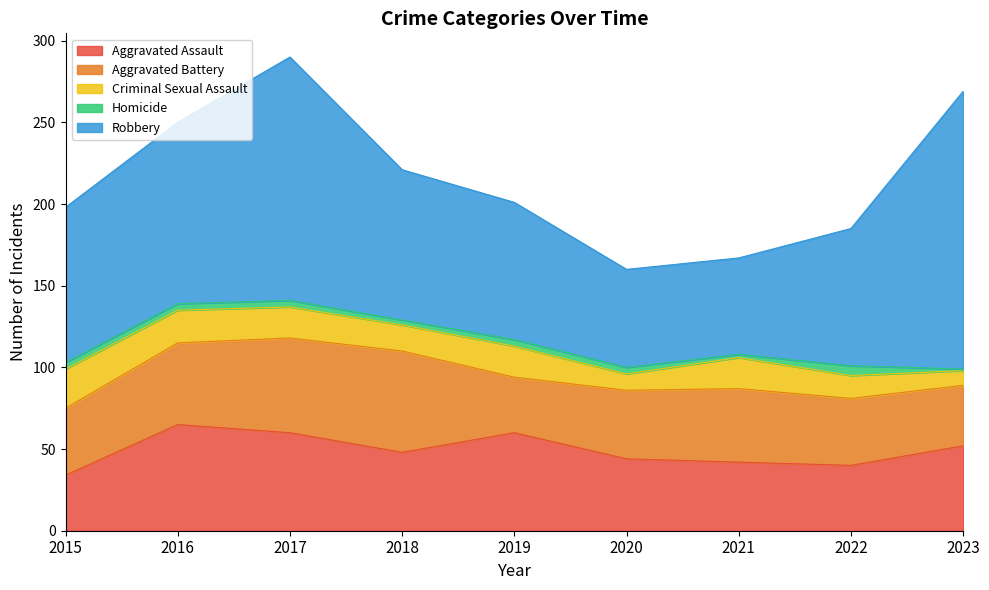

Is the value of Criminal Sexual Assault at 2018 greater than the value of Robbery at 2023?

No